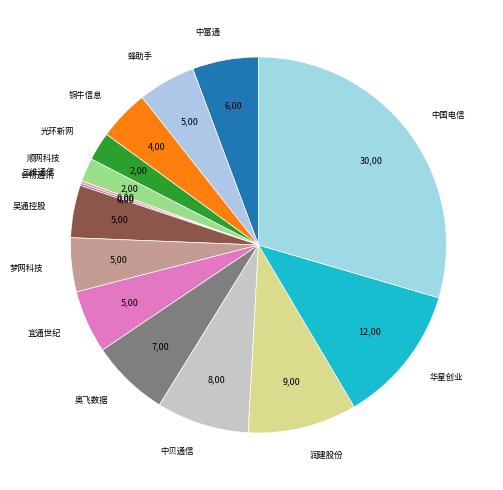

Is there a majority slice in this chart?

No